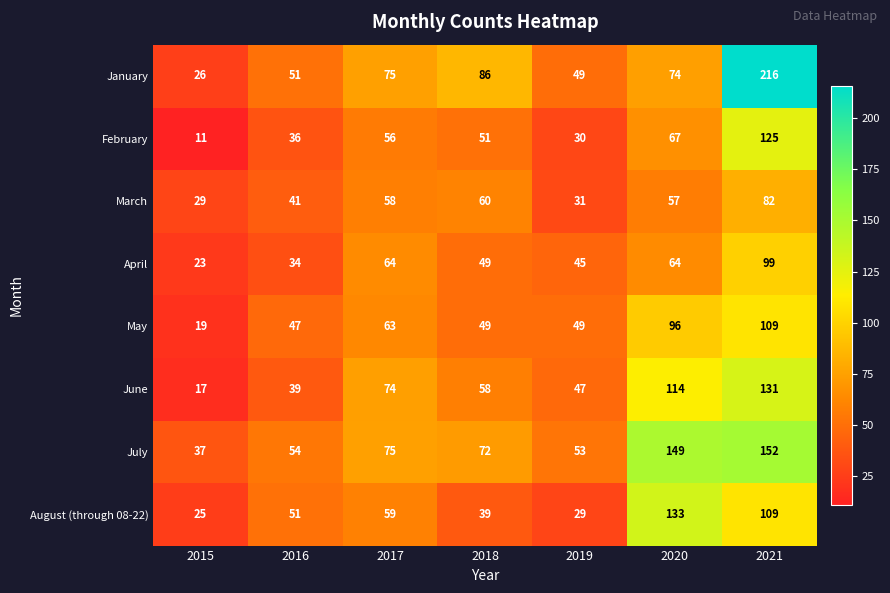

List the series in order of their peak value, lowest first.

March, April, May, February, June, August (through 08-22), July, January